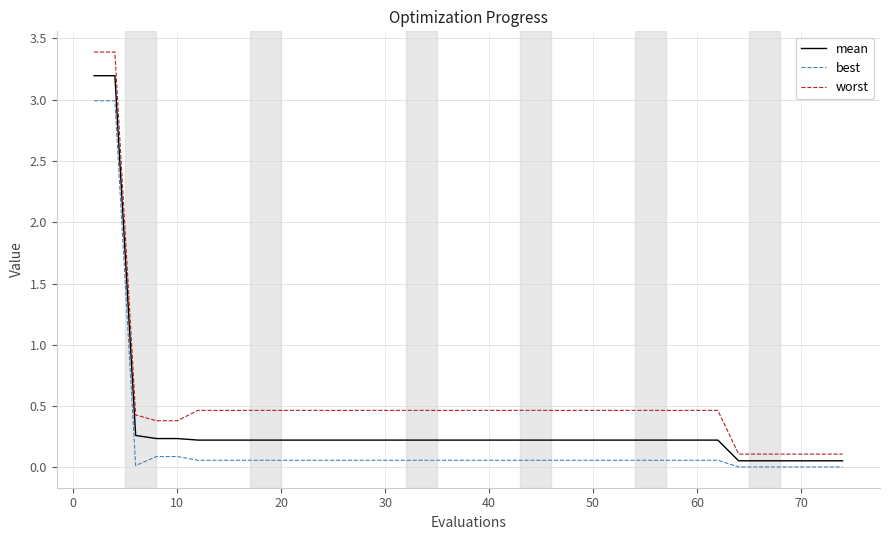

Which series has the largest range (max minus min)?

worst